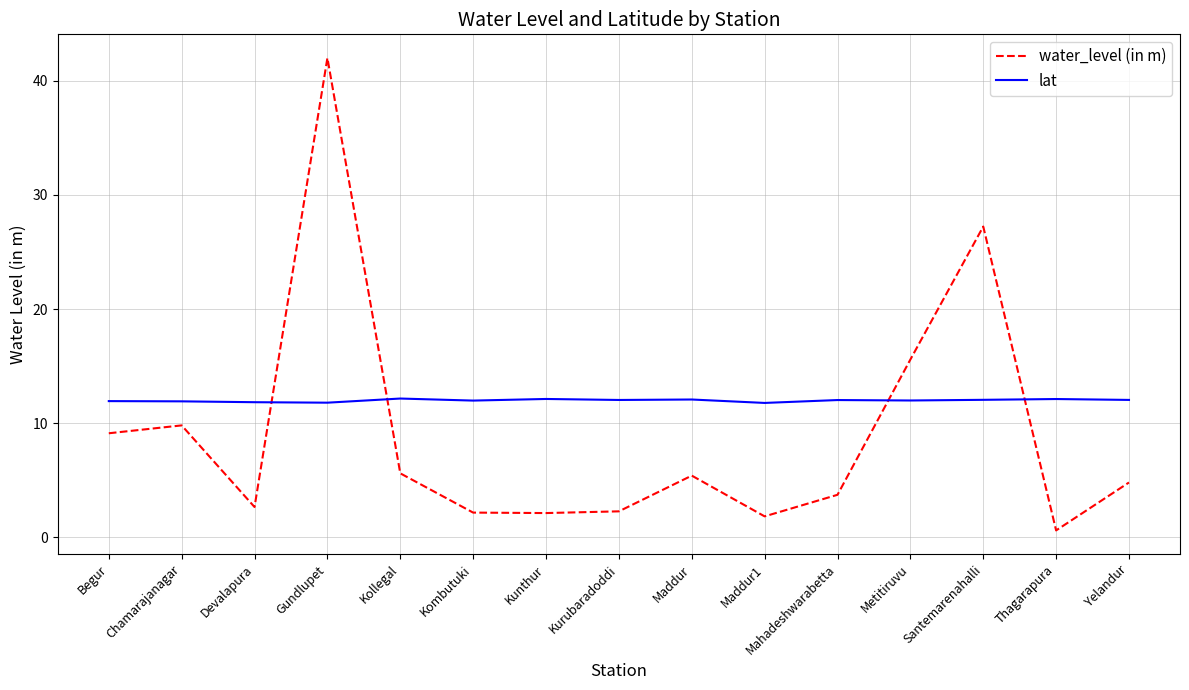

Does the chart have visible grid lines?

Yes